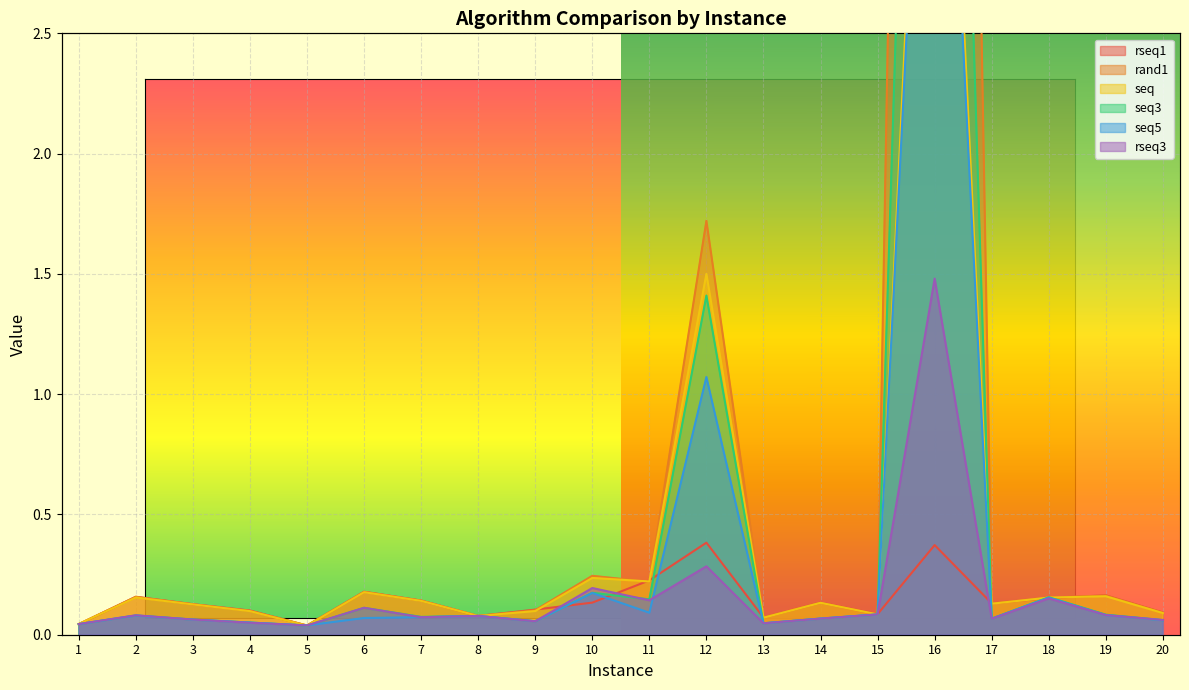

The value of seq5 at 3 is 0.1. True or false?

False